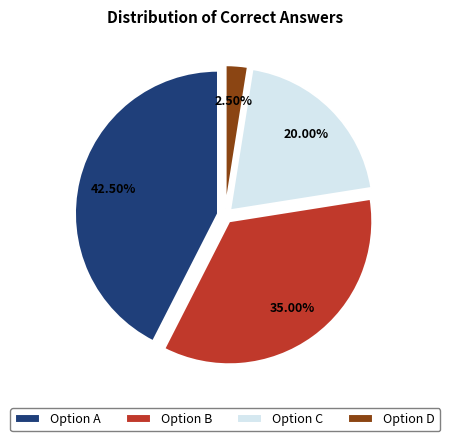

Is there a majority slice in this chart?

No